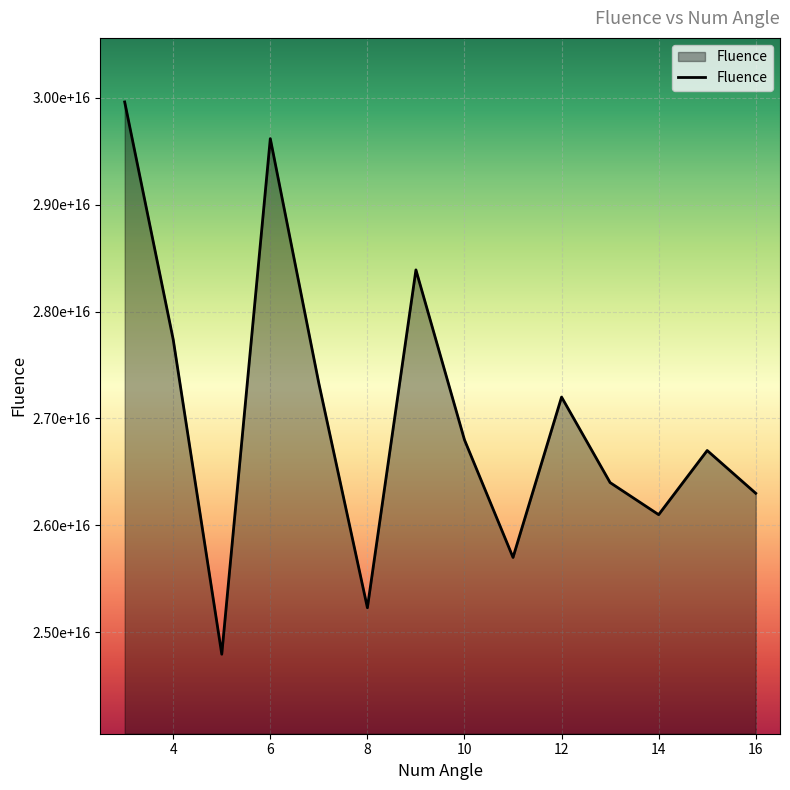

Rank the categories by value from lowest to highest.

5, 8, 11, 14, 16, 13, 15, 10, 12, 7, 4, 9, 6, 3